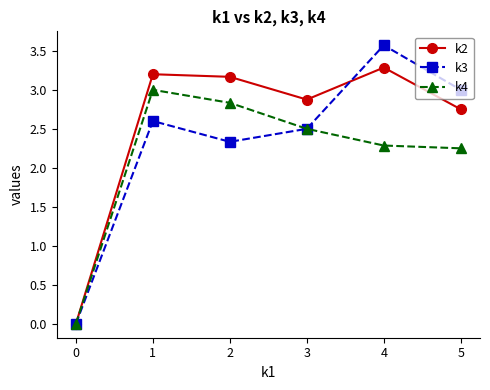

What is the difference between the maximum and second lowest values in the k3 series?

1.2